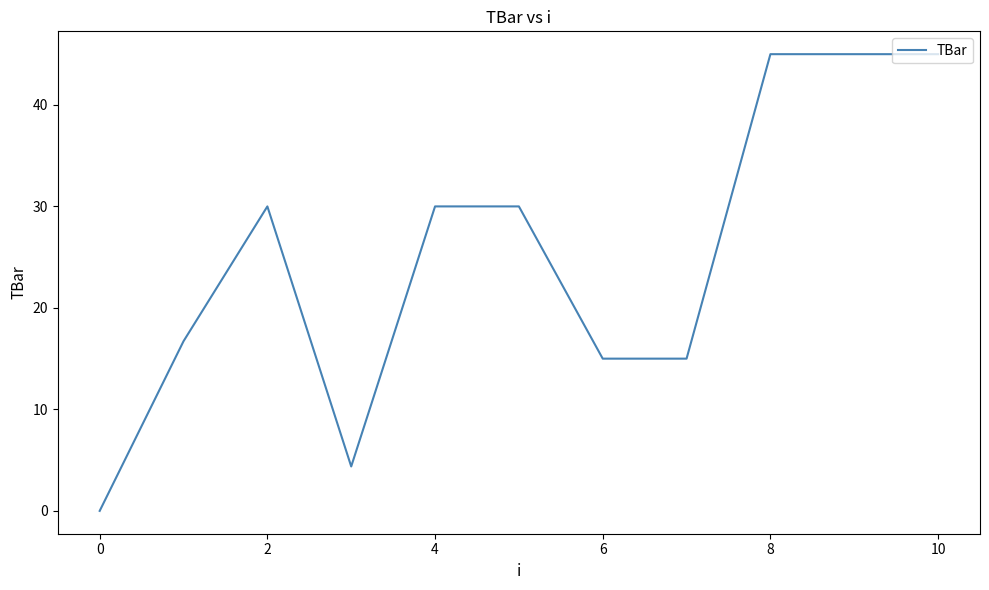

What is the average value?

25.1